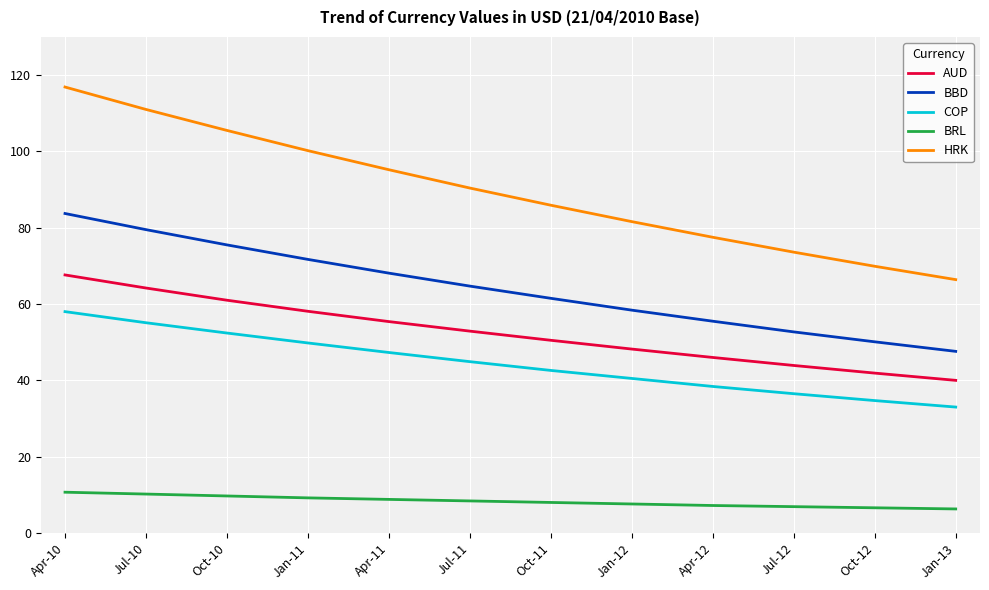

At Jan-11, list the series in order from smallest to largest.

BRL, COP, AUD, BBD, HRK